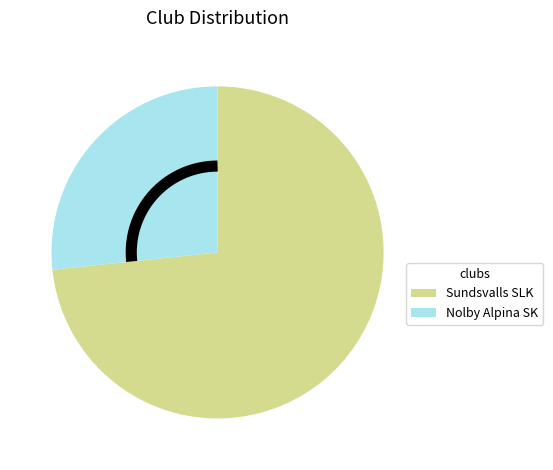

To the nearest percent, what percentage of the pie is Sundsvalls SLK?

73%